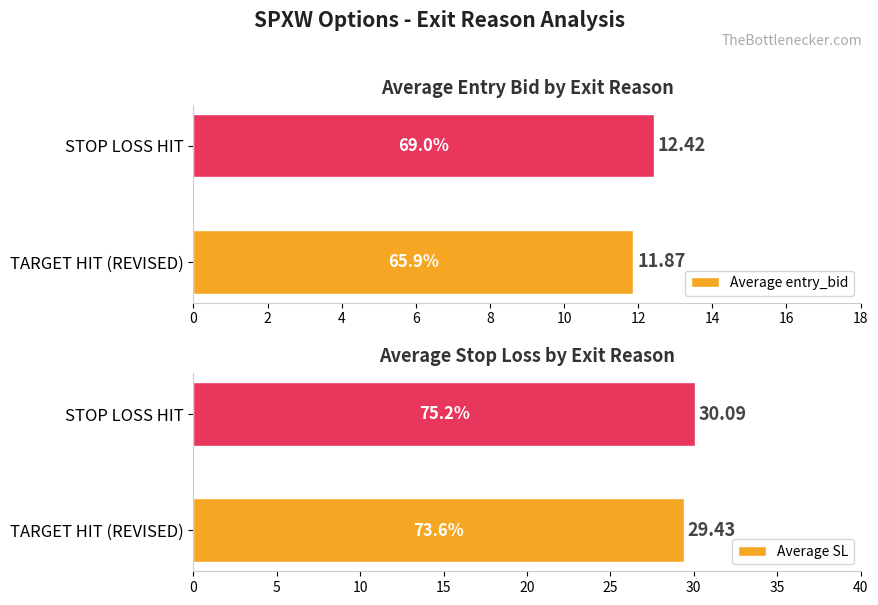

At which label is Average entry_bid closest to 12?

TARGET HIT (REVISED)